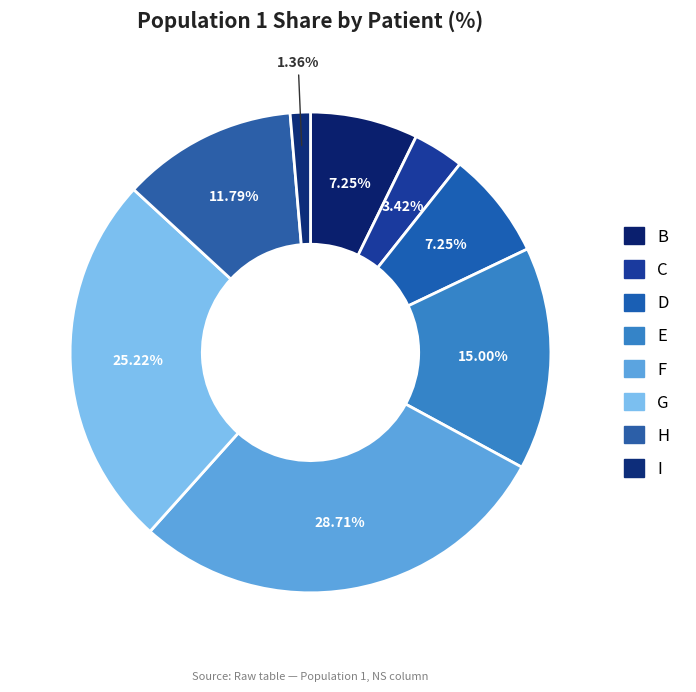

How many segments does this pie chart have?

8